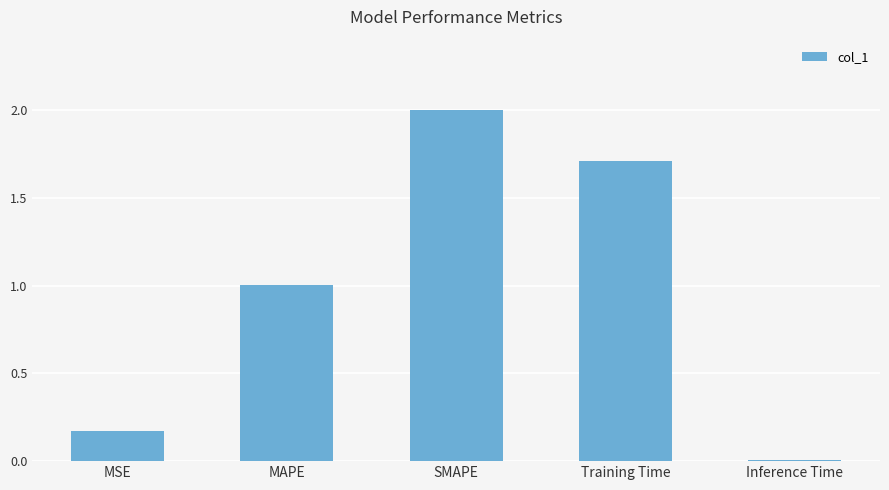

What is the ratio of the value at MAPE to the value at Training Time?

0.6